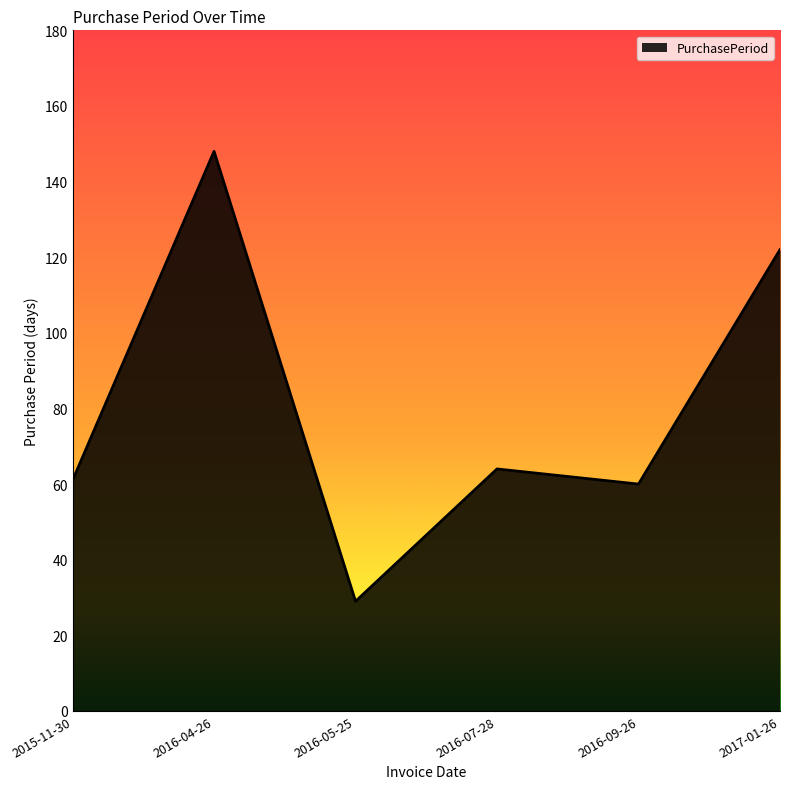

Which has a higher value, 2016-09-26 or 2016-04-26?

2016-04-26